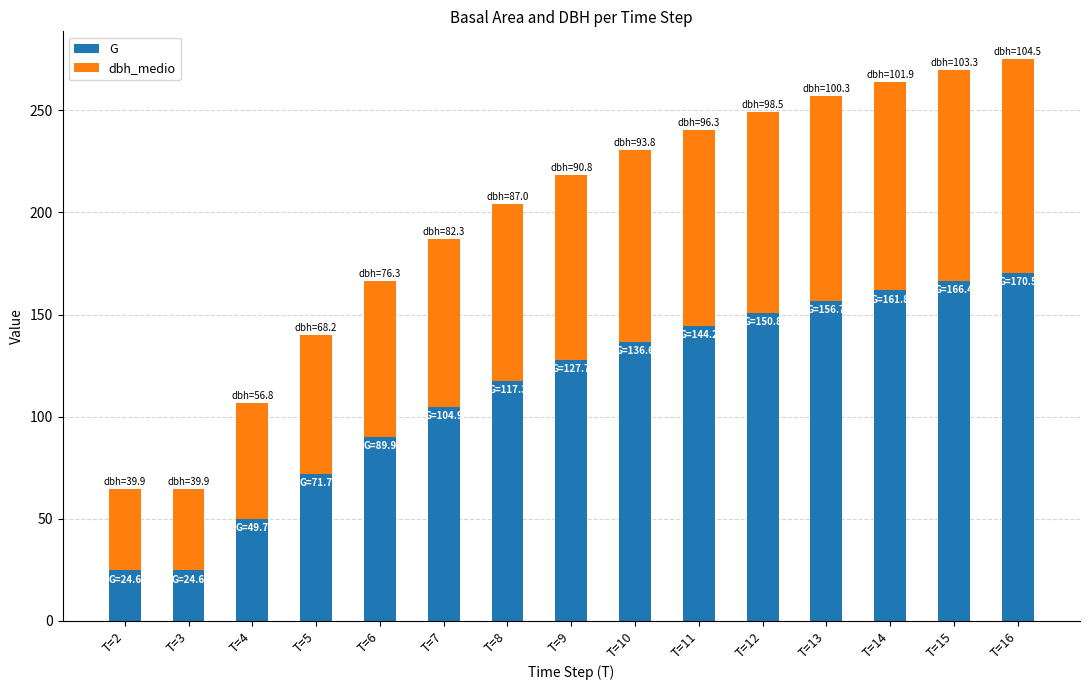

What is the difference between the G values at T=16 and T=9?

42.8